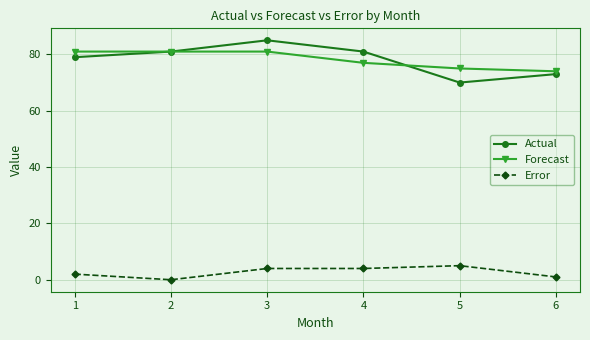

What is the value of the Error point at the 3rd from the left?

4